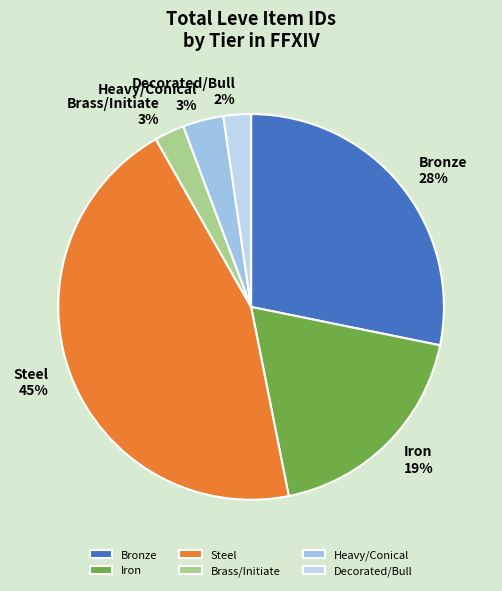

To the nearest percent, what is the difference between the largest and smallest slice percentages?

43%